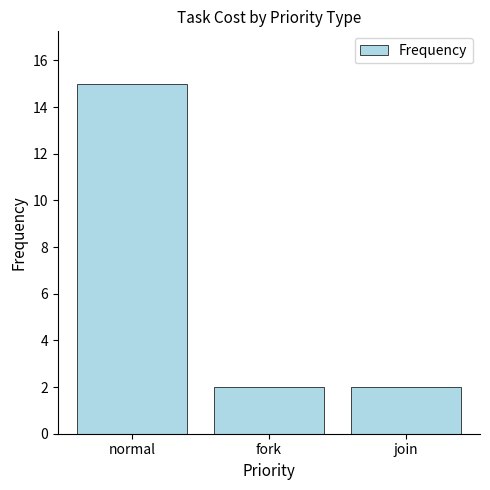

Reading left to right, transcribe all the data shown in this chart.

15	2	2